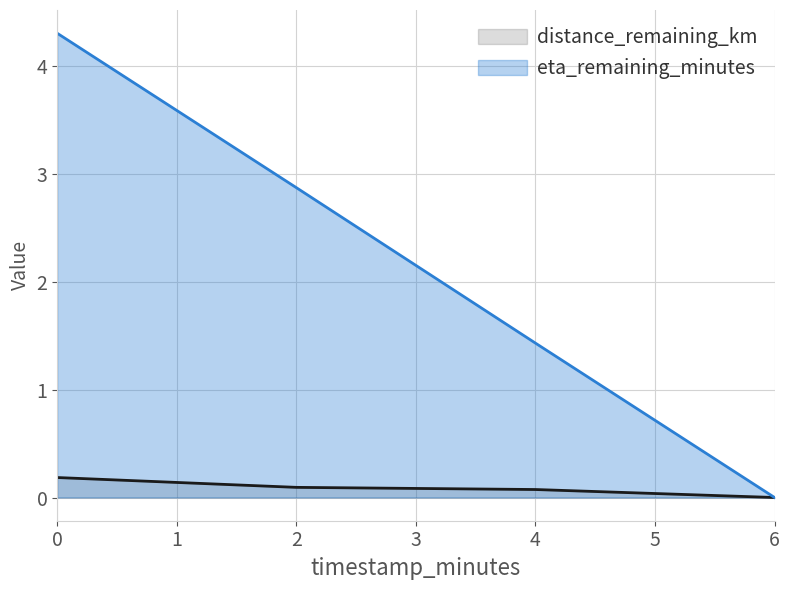

Which series changed the most between 4 and 6?

eta_remaining_minutes